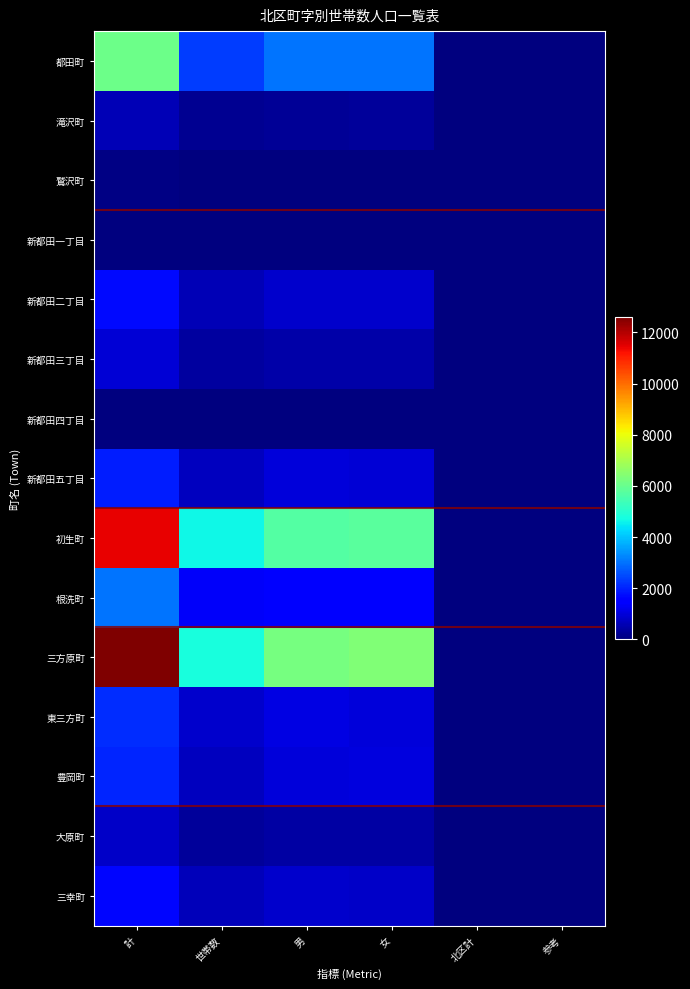

Reading right to left, transcribe all the data shown in this chart.

都田町: 参考=0	北区計=0	女=3041	男=3014	世帯数=2350	計=6055
滝沢町: 参考=0	北区計=0	女=322	男=293	世帯数=208	計=615
鷲沢町: 参考=0	北区計=0	女=34	男=33	世帯数=25	計=67
新都田一丁目: 参考=0	北区計=0	女=0	男=0	世帯数=0	計=0
新都田二丁目: 参考=0	北区計=0	女=841	男=846	世帯数=602	計=1687
新都田三丁目: 参考=0	北区計=0	女=481	男=474	世帯数=361	計=955
新都田四丁目: 参考=0	北区計=0	女=1	男=16	世帯数=17	計=17
新都田五丁目: 参考=0	北区計=0	女=980	男=984	世帯数=702	計=1964
初生町: 参考=0	北区計=0	女=5765	男=5688	世帯数=4651	計=11453
根洗町: 参考=0	北区計=0	女=1500	男=1502	世帯数=1359	計=3002
三方原町: 参考=0	北区計=0	女=6354	男=6239	世帯数=4780	計=12593
東三方町: 参考=0	北区計=0	女=1027	男=1101	世帯数=848	計=2128
豊岡町: 参考=0	北区計=0	女=1036	男=1011	世帯数=724	計=2047
大原町: 参考=0	北区計=0	女=412	男=403	世帯数=338	計=815
三幸町: 参考=0	北区計=0	女=810	男=858	世帯数=680	計=1668